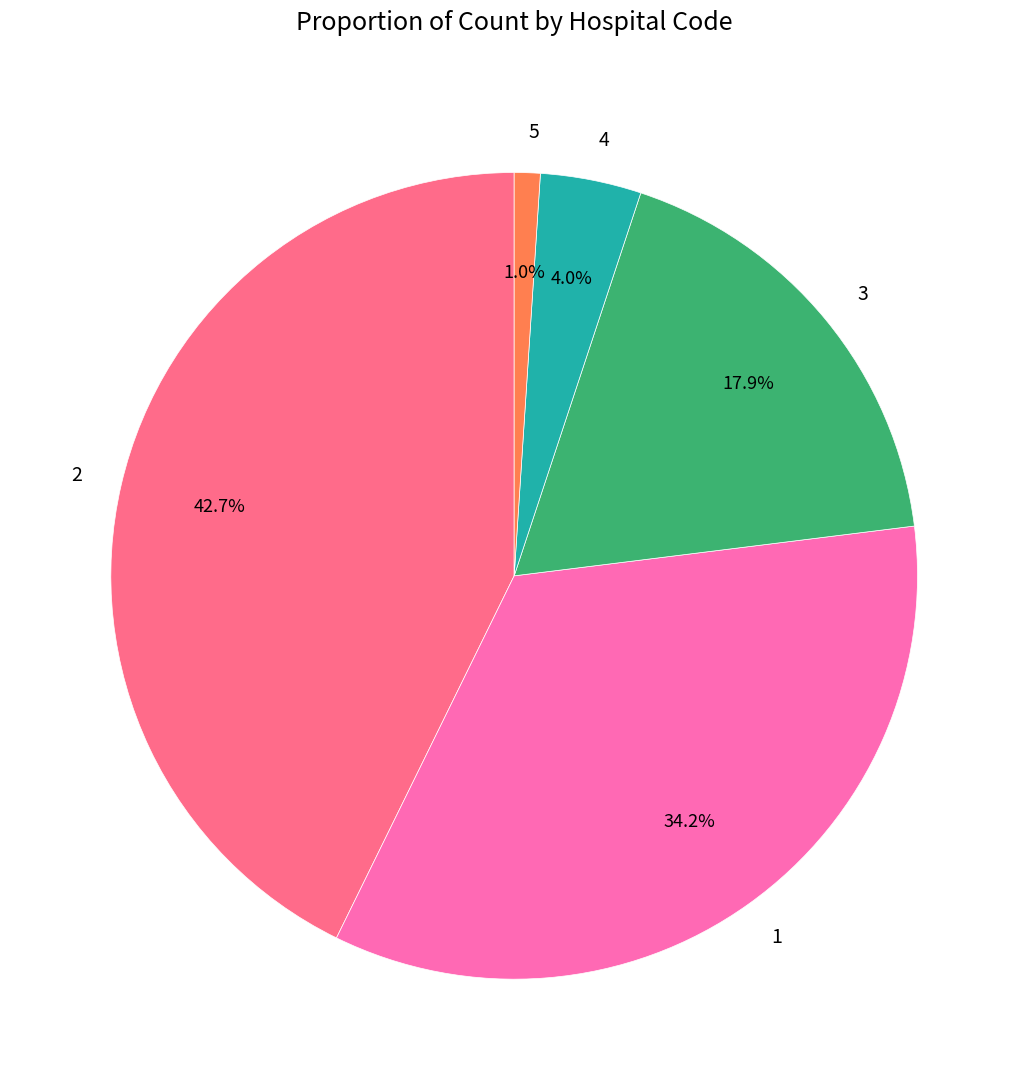

To the nearest percent, what portion does 5 represent?

1%